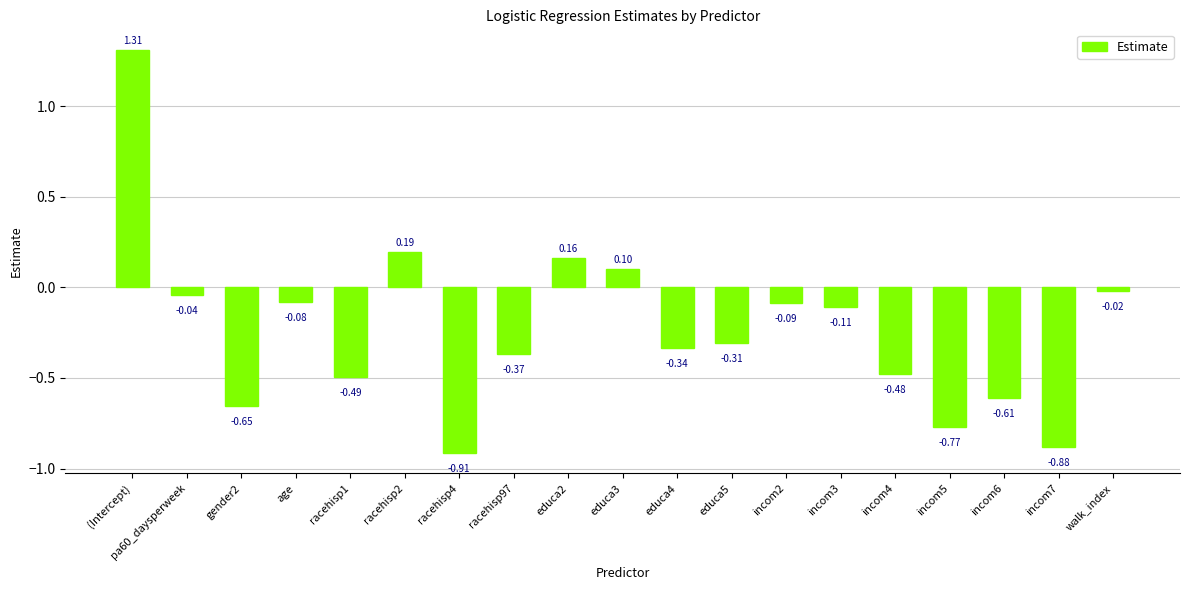

Which category has the highest value across all series?

(Intercept)